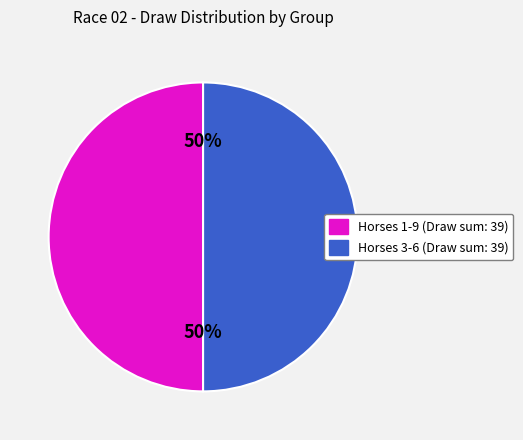

To the nearest percent, what is the average slice percentage?

50%